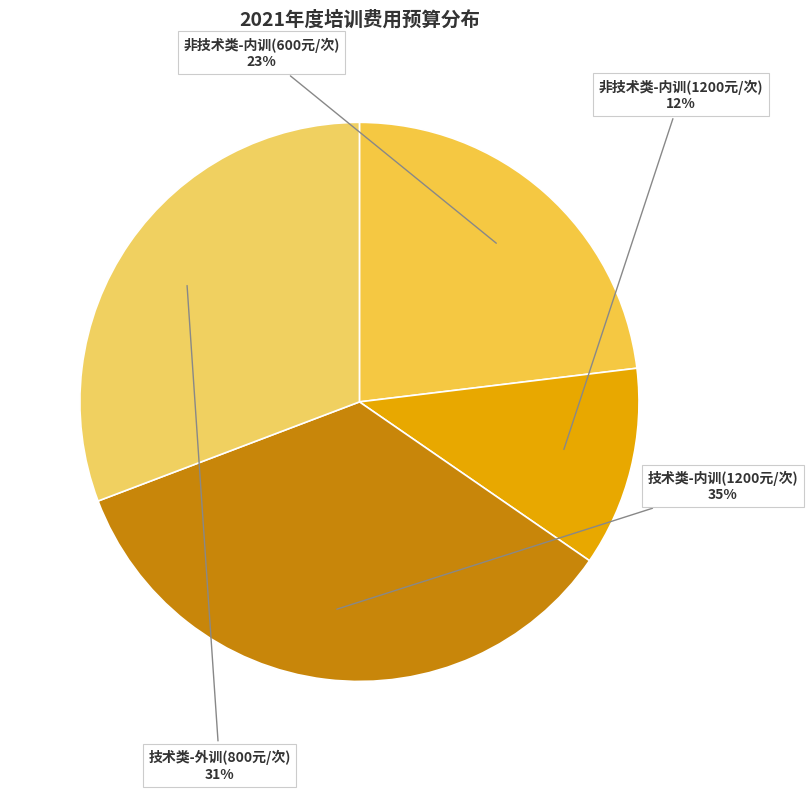

To the nearest percent, what portion does 技术类-外训(800元/次) represent?

31%